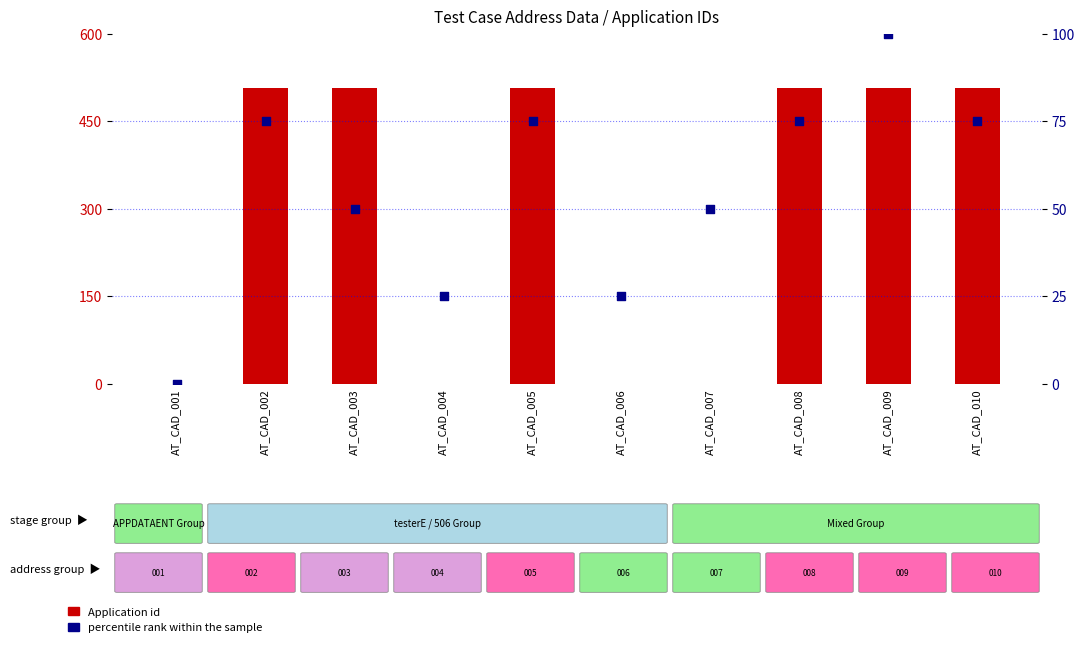

Which series has the largest Y range (max minus min)?

Application id